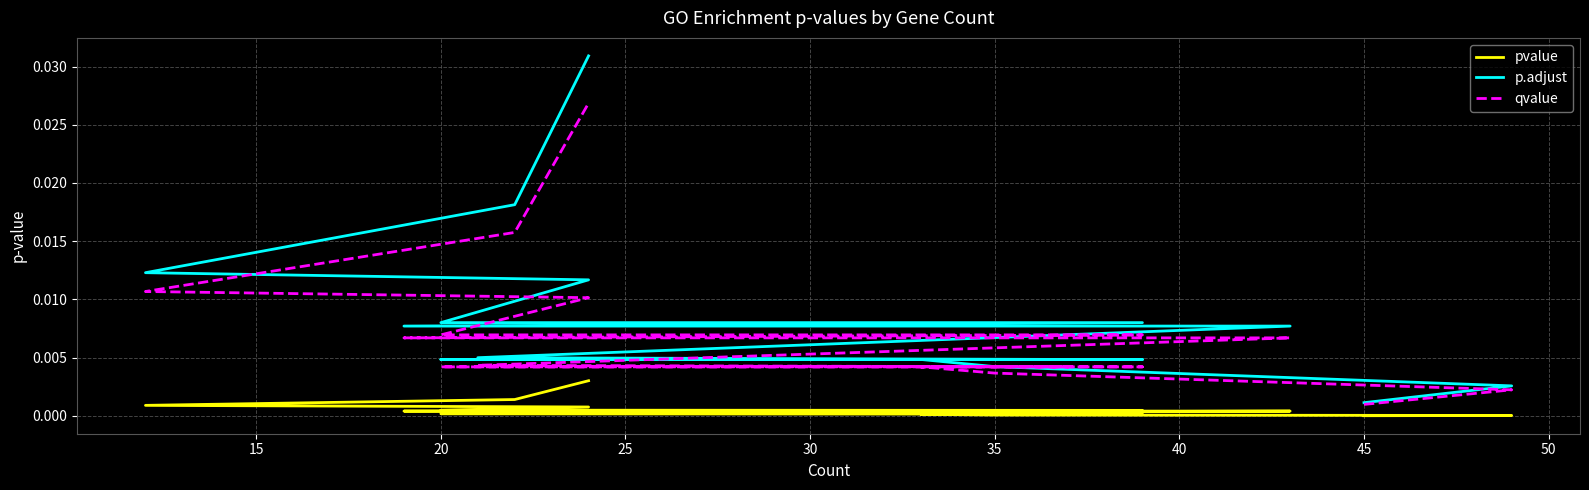

Count the number of categories in the chart.

20